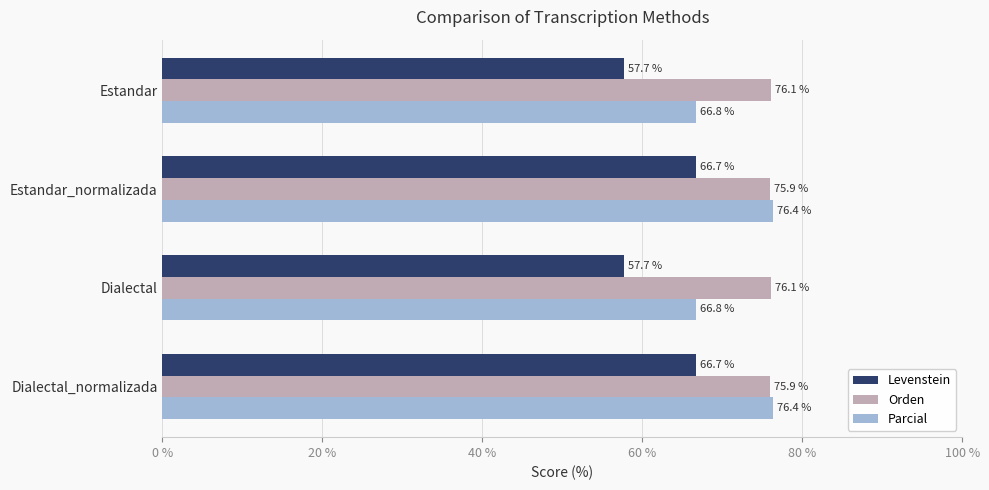

Rank the series by their maximum value, from highest to lowest.

Parcial, Orden, Levenstein